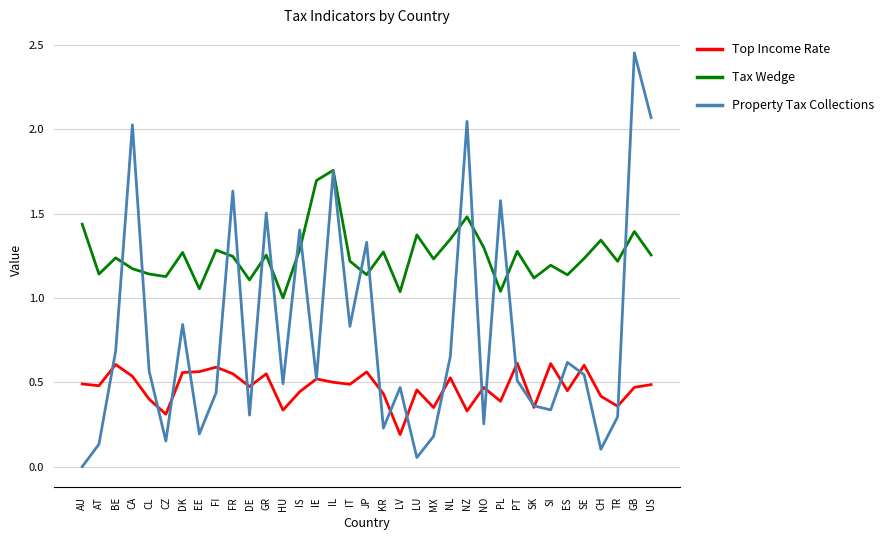

At which label does Top Income Rate reach its minimum?

LV